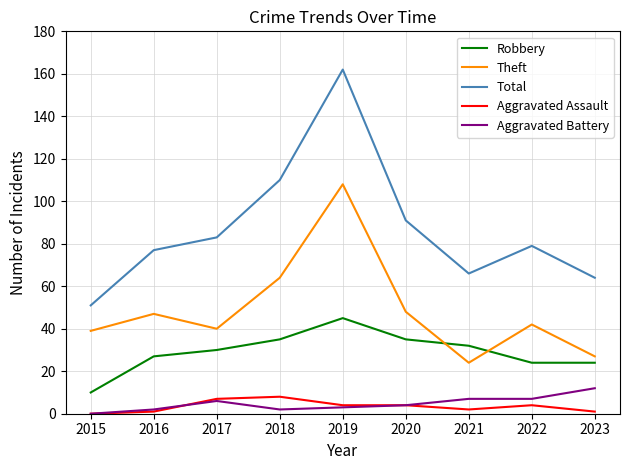

What is the average value of the Robbery series?

29